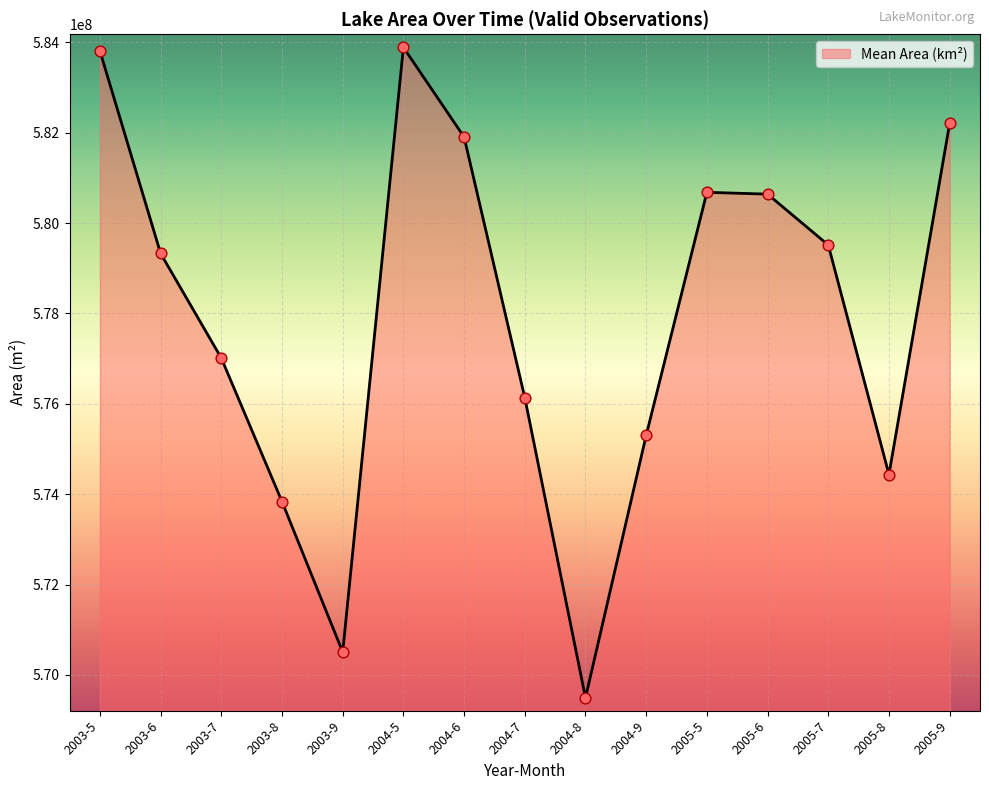

Between 2004-5 and 2003-8, which is larger?

2004-5